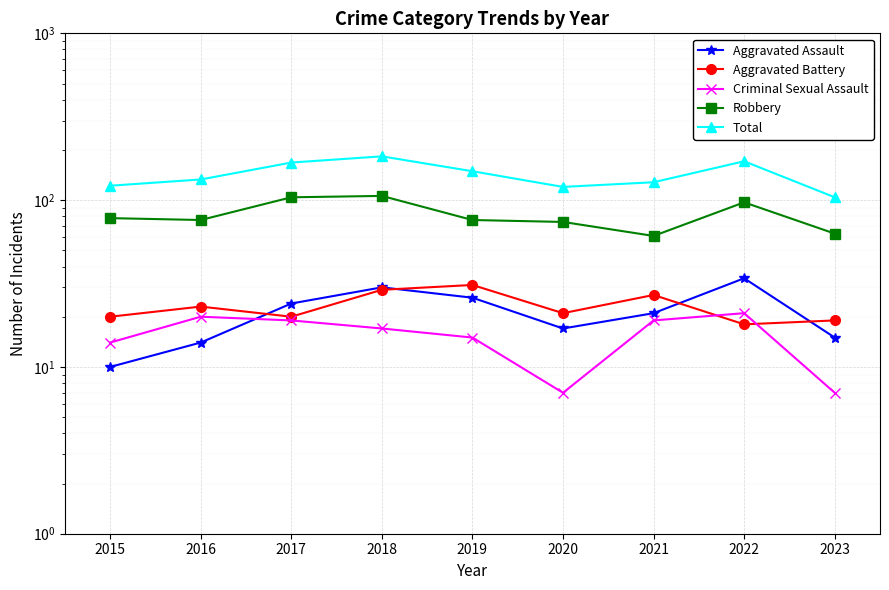

Reading left to right, what are all the values shown in this chart?

Aggravated Assault: 2015=10	2016=14	2017=24	2018=30	2019=26	2020=17	2021=21	2022=34	2023=15
Aggravated Battery: 2015=20	2016=23	2017=20	2018=29	2019=31	2020=21	2021=27	2022=18	2023=19
Criminal Sexual Assault: 2015=14	2016=20	2017=19	2018=17	2019=15	2020=7	2021=19	2022=21	2023=7
Robbery: 2015=78	2016=76	2017=104	2018=106	2019=76	2020=74	2021=61	2022=97	2023=63
Total: 2015=122	2016=133	2017=168	2018=183	2019=149	2020=120	2021=128	2022=171	2023=104